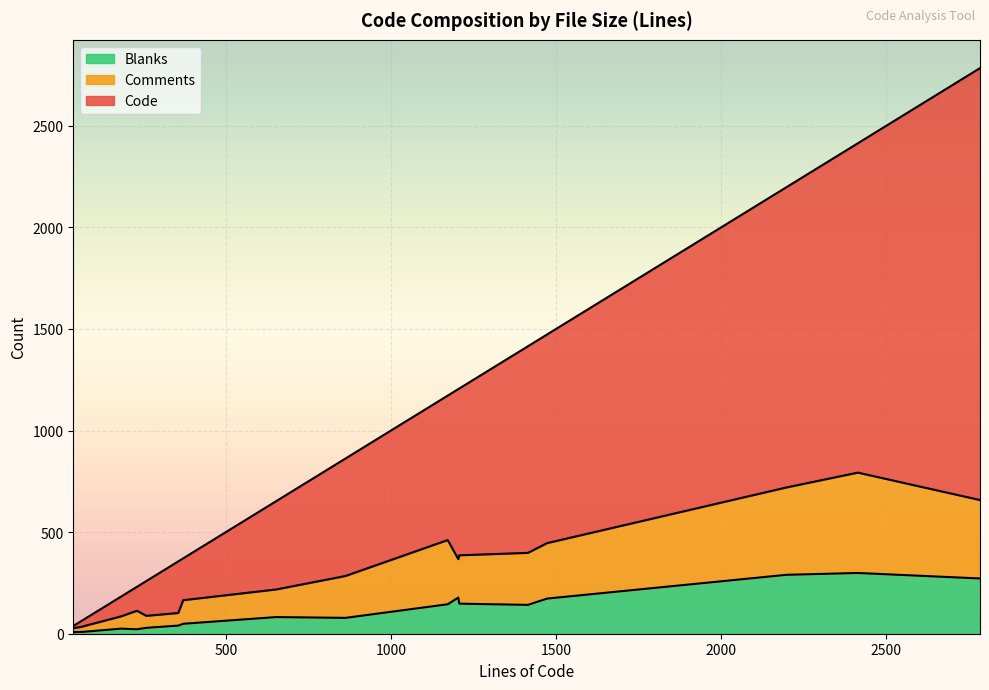

What is the maximum value shown in the chart?

2126